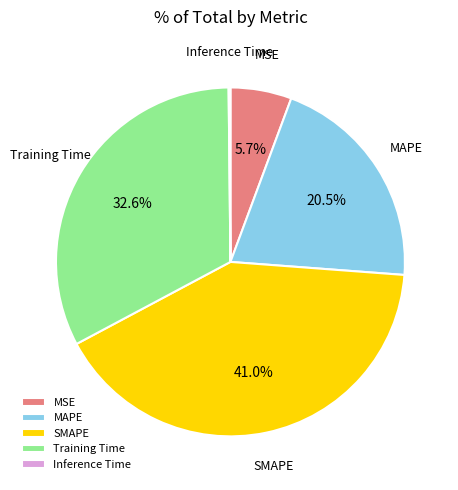

Is there any slice that represents more than half of the pie?

No